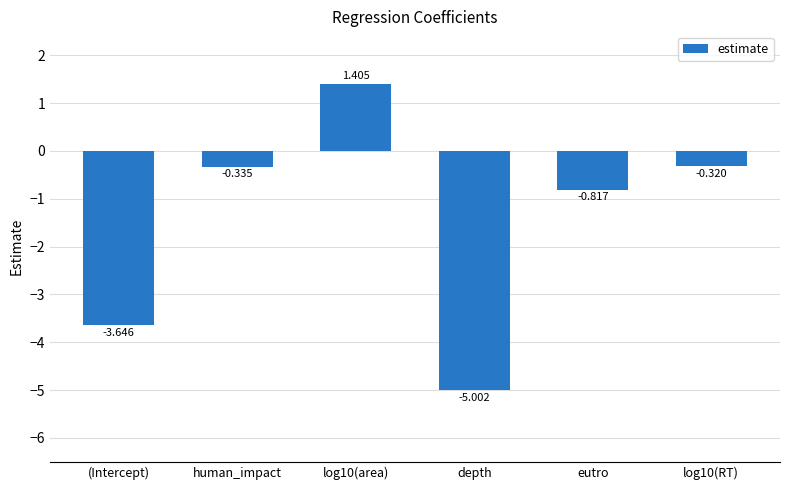

What is the change in value from eutro to log10(RT)?

+0.5